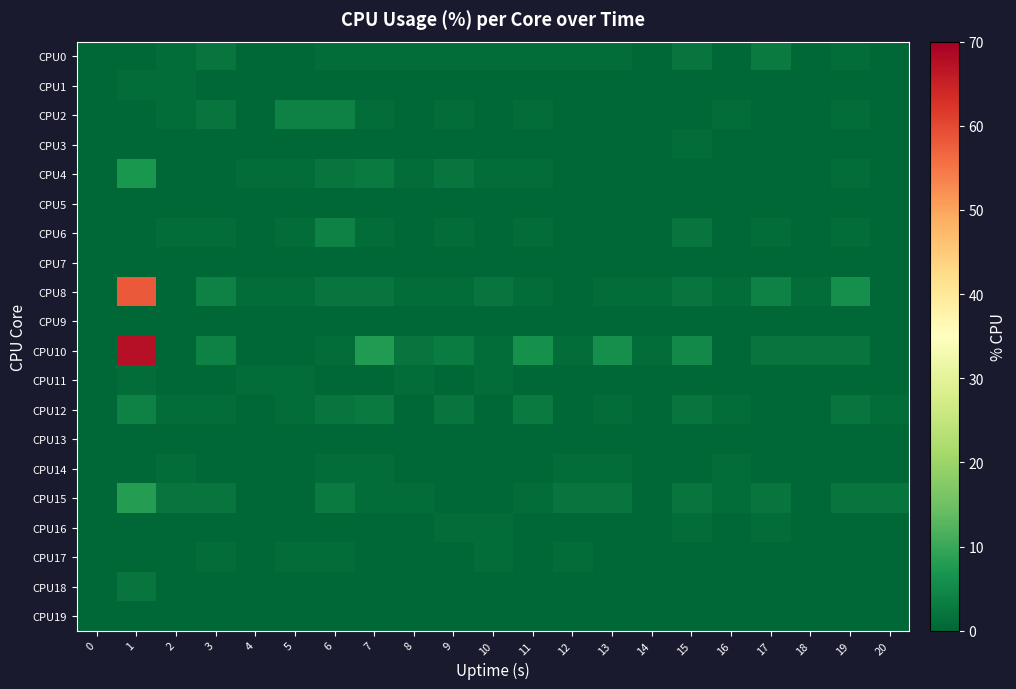

What is the difference between the highest and lowest values at 9?

3.1